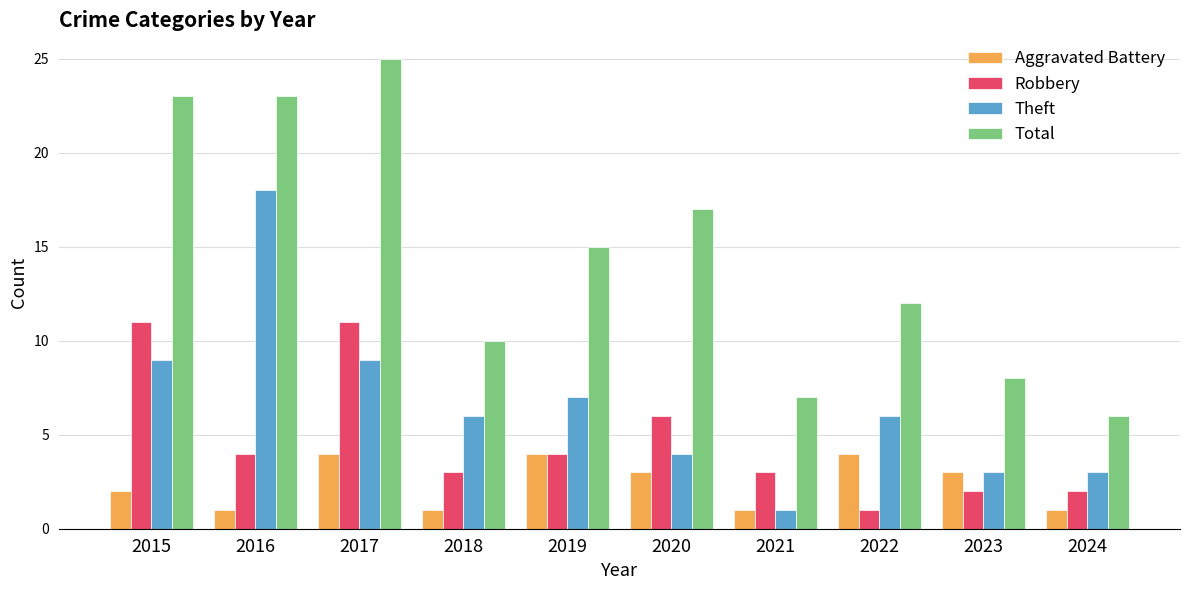

At how many categories does at least one series exceed 21?

3